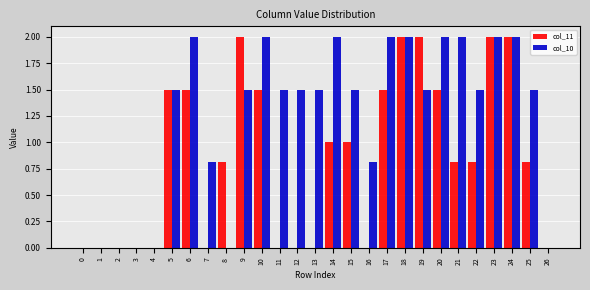

Which series has the largest total across all categories?

col_10